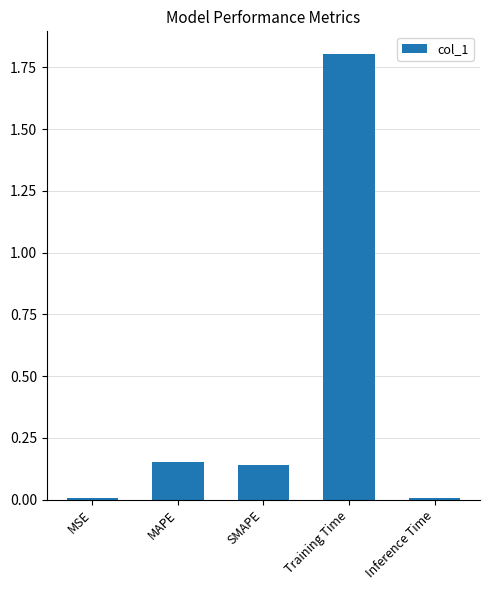

True or false: the data shows 0.0 at Inference Time.

True